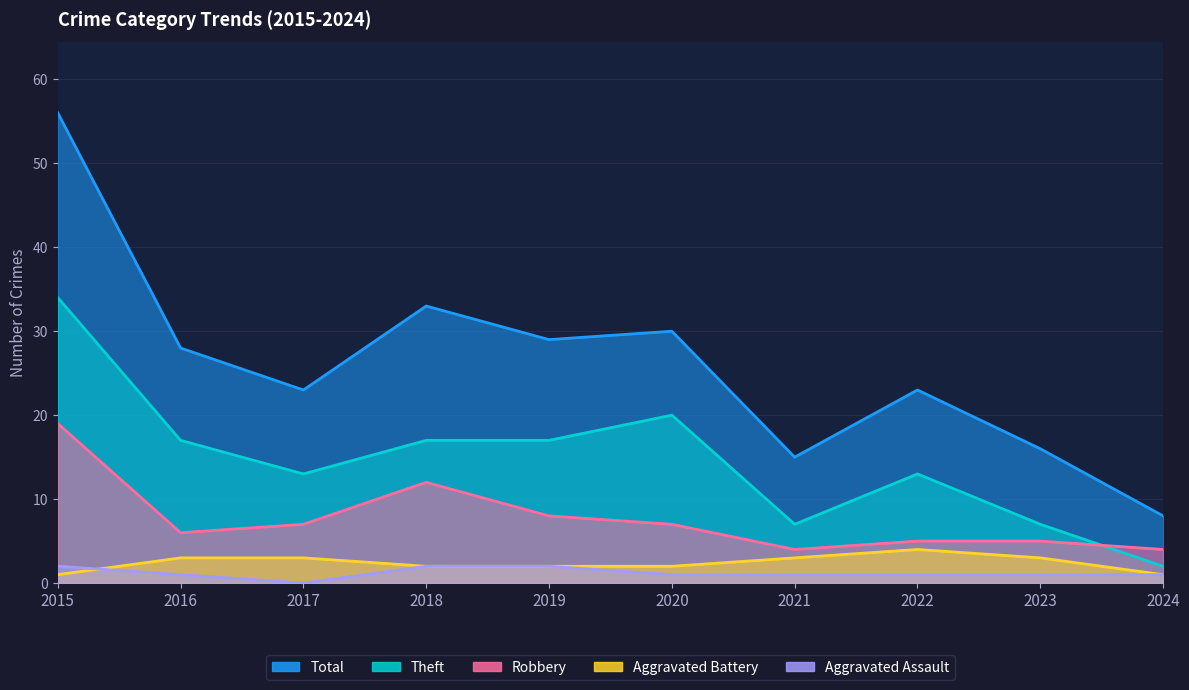

True or false: Aggravated Assault has a value of 2 at 2023.

False